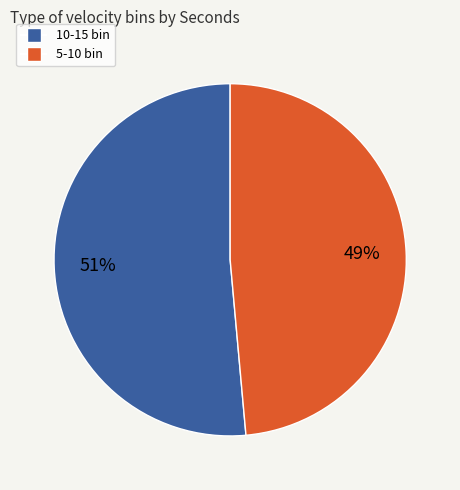

Is there any slice that represents more than half of the pie?

Yes